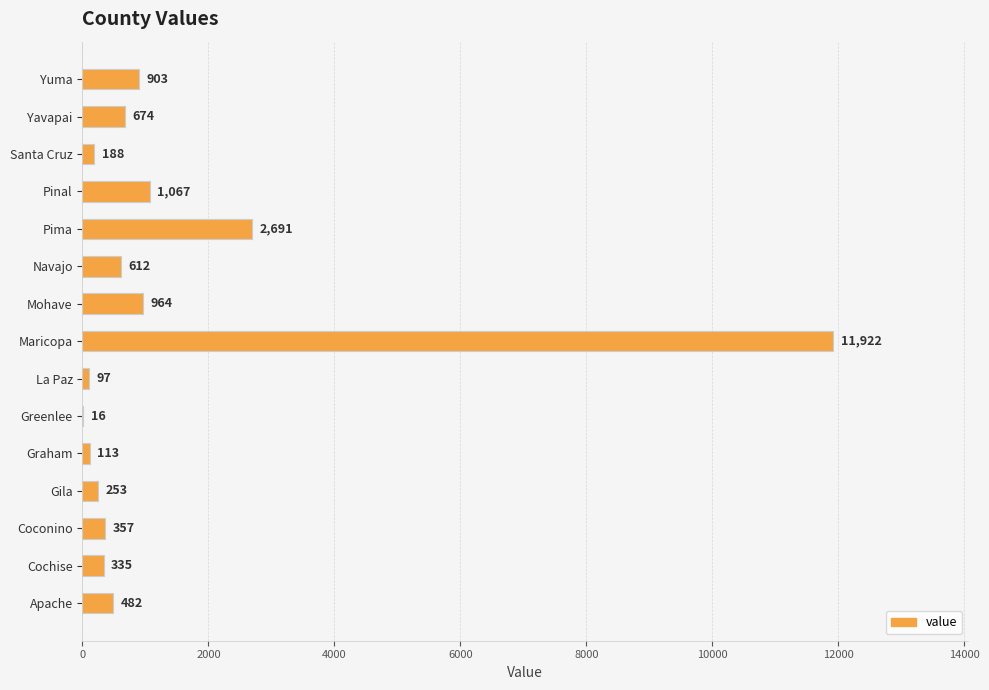

What is the sum of the values at Yuma and Yavapai?

1577